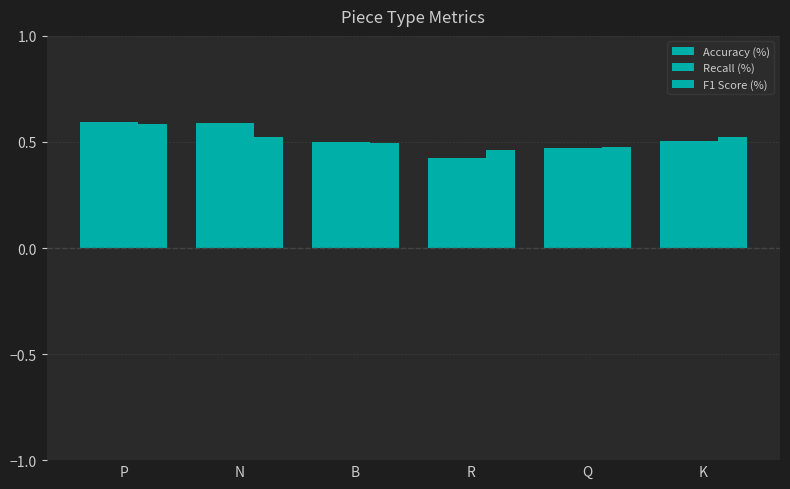

What is the difference between the maximum and minimum values in the Recall (%) series?

0.2